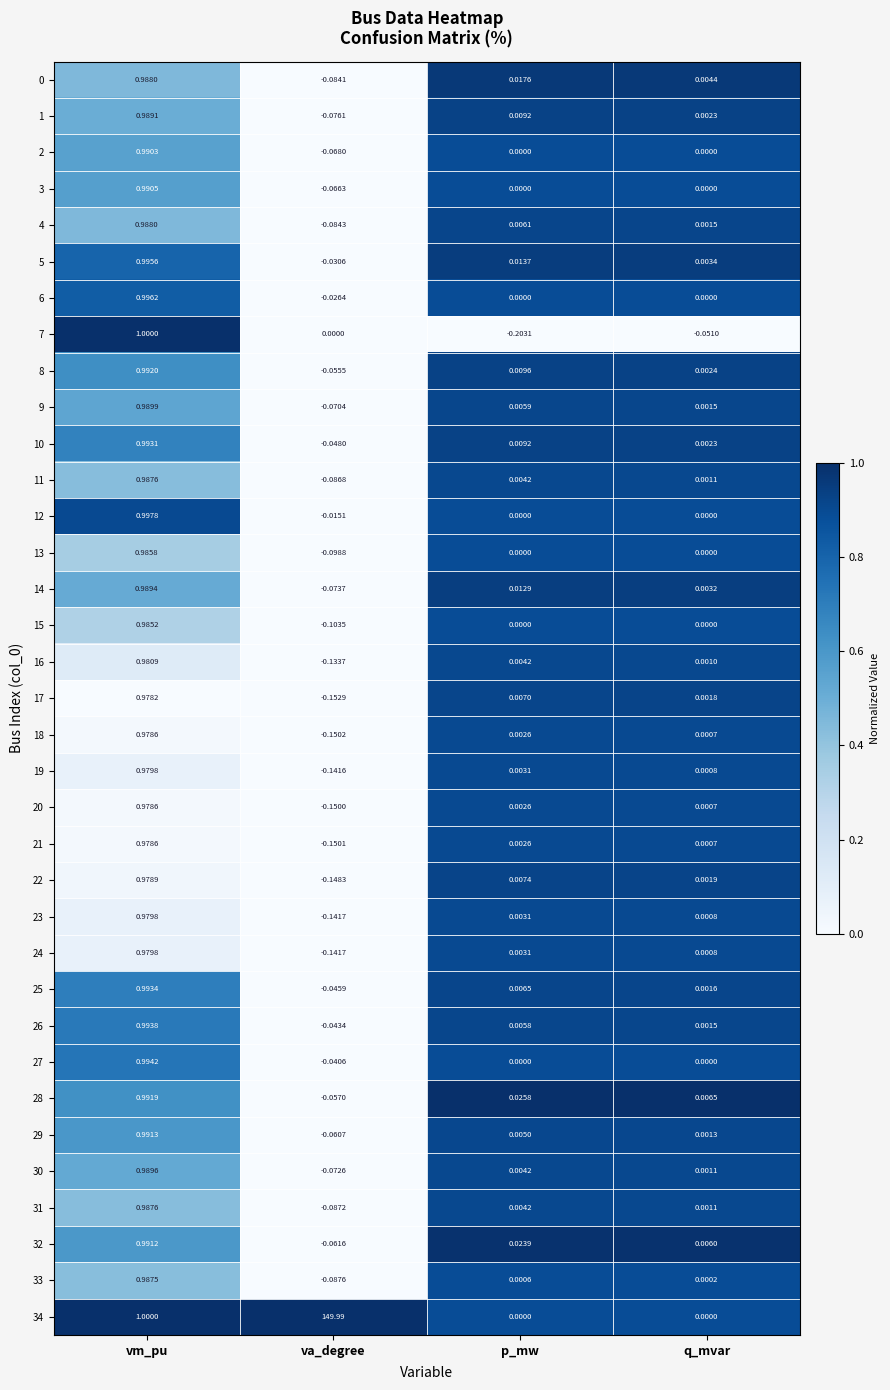

Rank the categories by 5 value from lowest to highest.

va_degree, q_mvar, p_mw, vm_pu